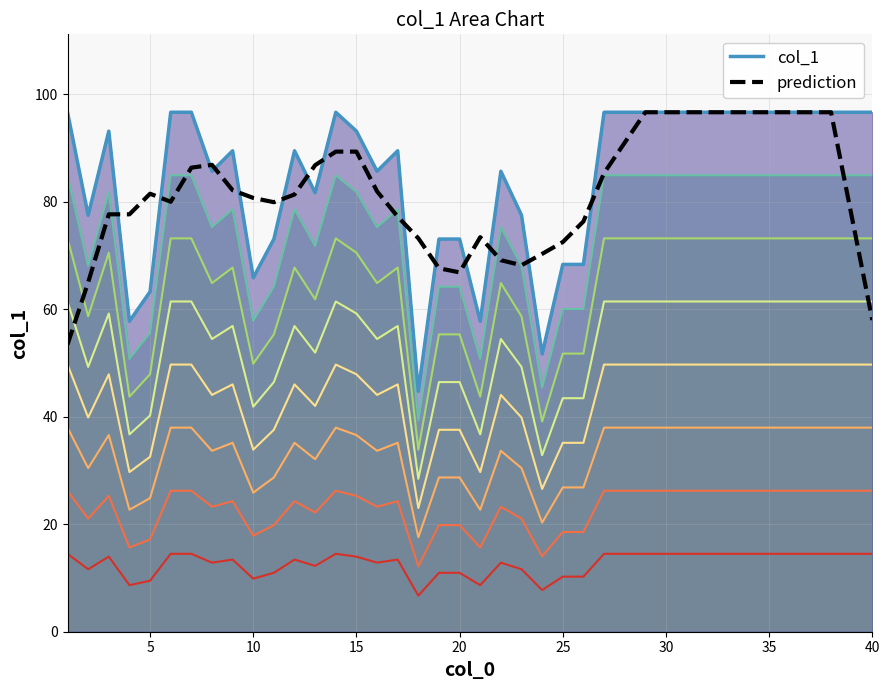

Is it true that prediction equals 47.2 at 15?

False